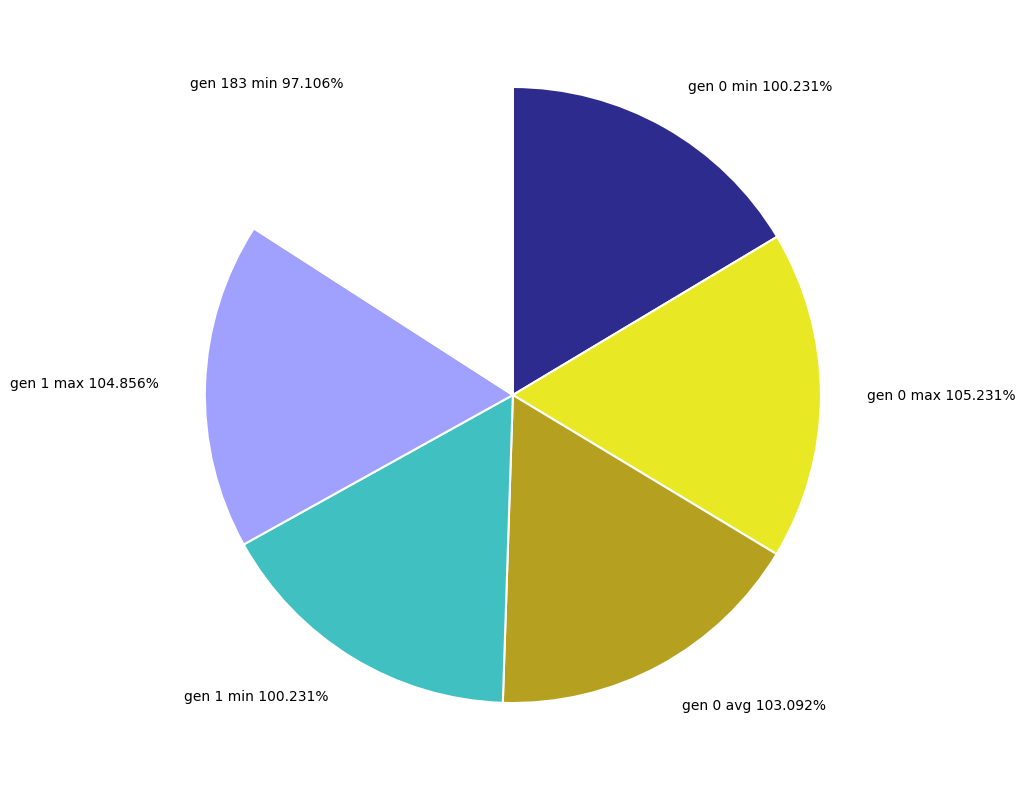

Count the number of slices in the pie.

6